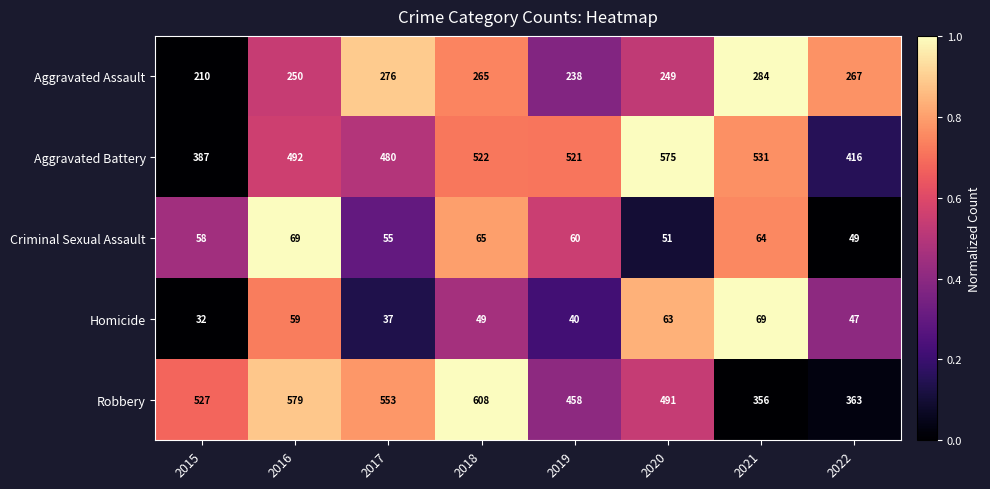

At 2018, list the series in order from smallest to largest.

Homicide, Criminal Sexual Assault, Aggravated Assault, Aggravated Battery, Robbery